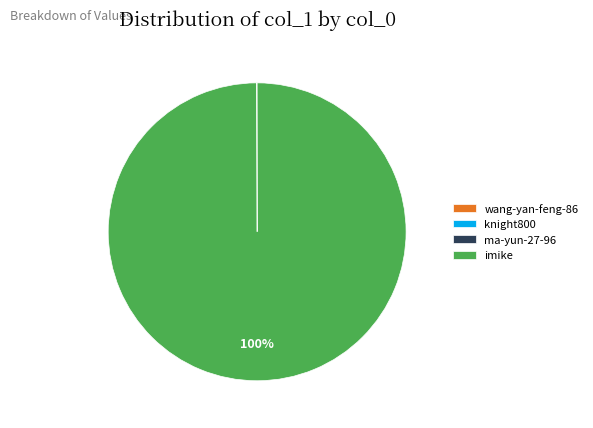

True or false: imike accounts for 100% of the total.

True